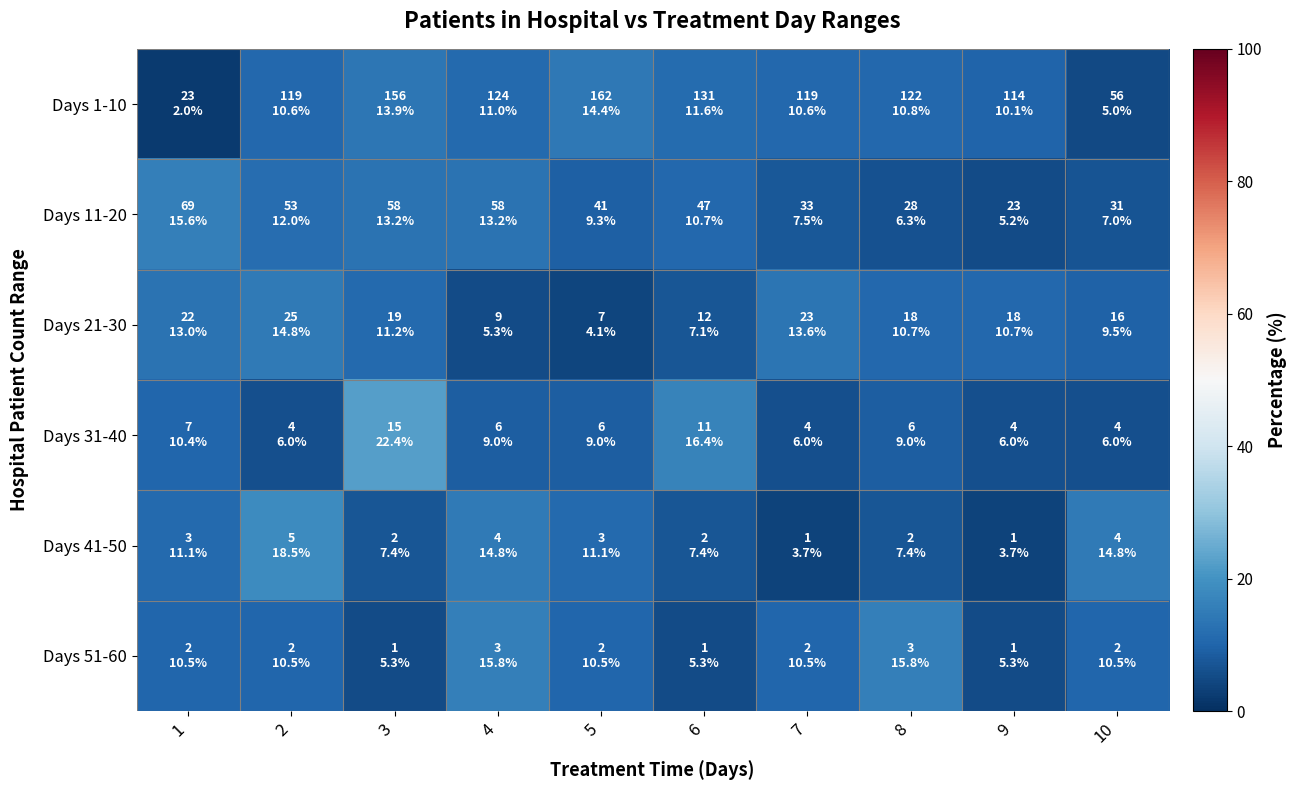

Rank the series at 6 from lowest to highest value.

Days 51-60, Days 21-30, Days 41-50, Days 11-20, Days 1-10, Days 31-40